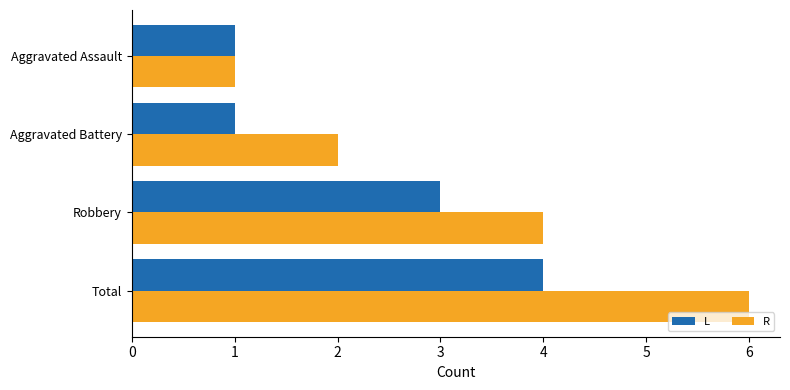

What is the highest value of the L series?

4